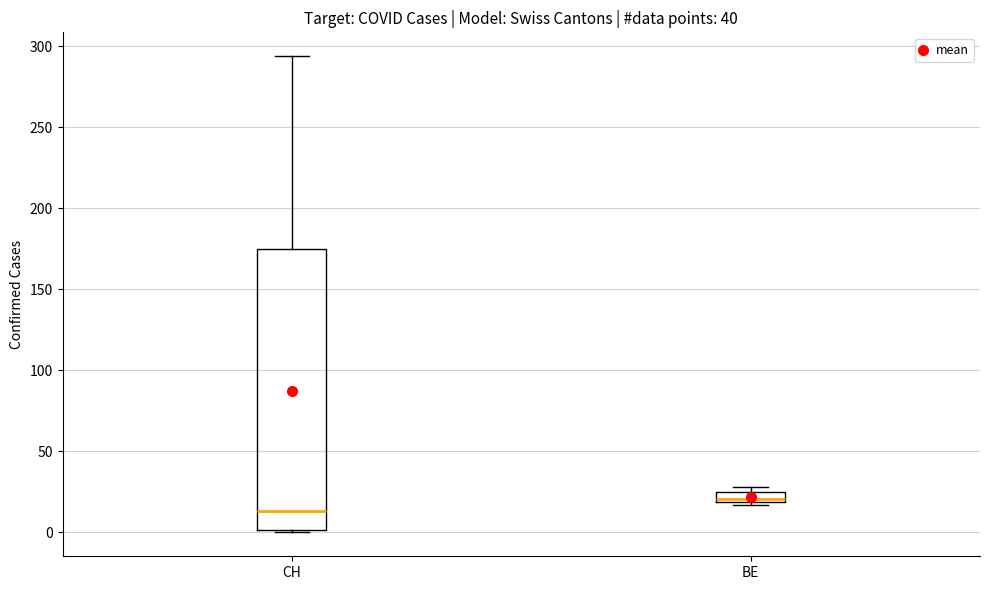

Comparing the boxes themselves (not the whiskers), which one is the tallest?

CH